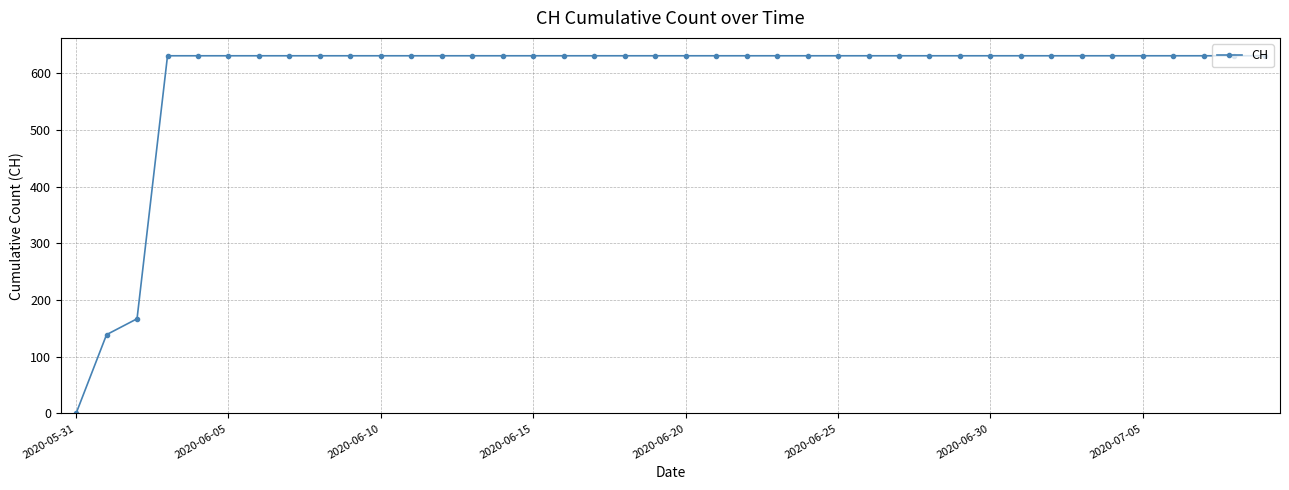

What is the value of the 29th point from the left?

631